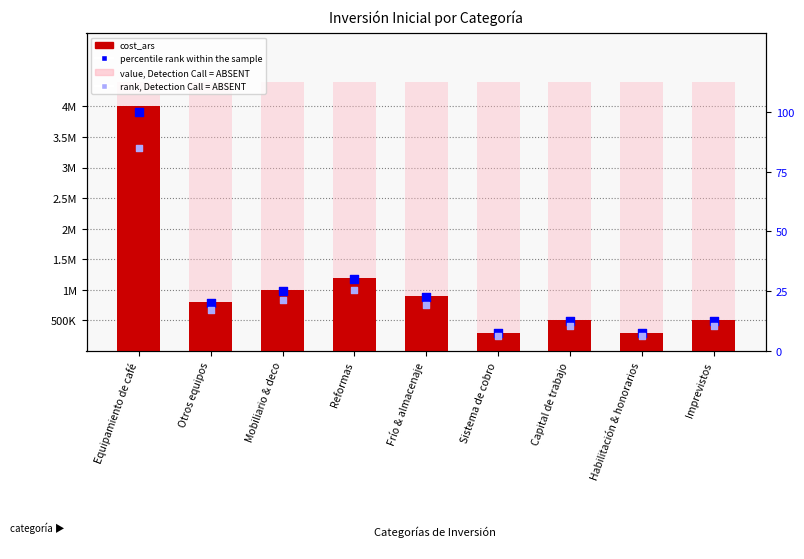

Is the value of cost_ars at Otros equipos greater than the value of rank, Detection Call = ABSENT at Capital de trabajo?

Yes